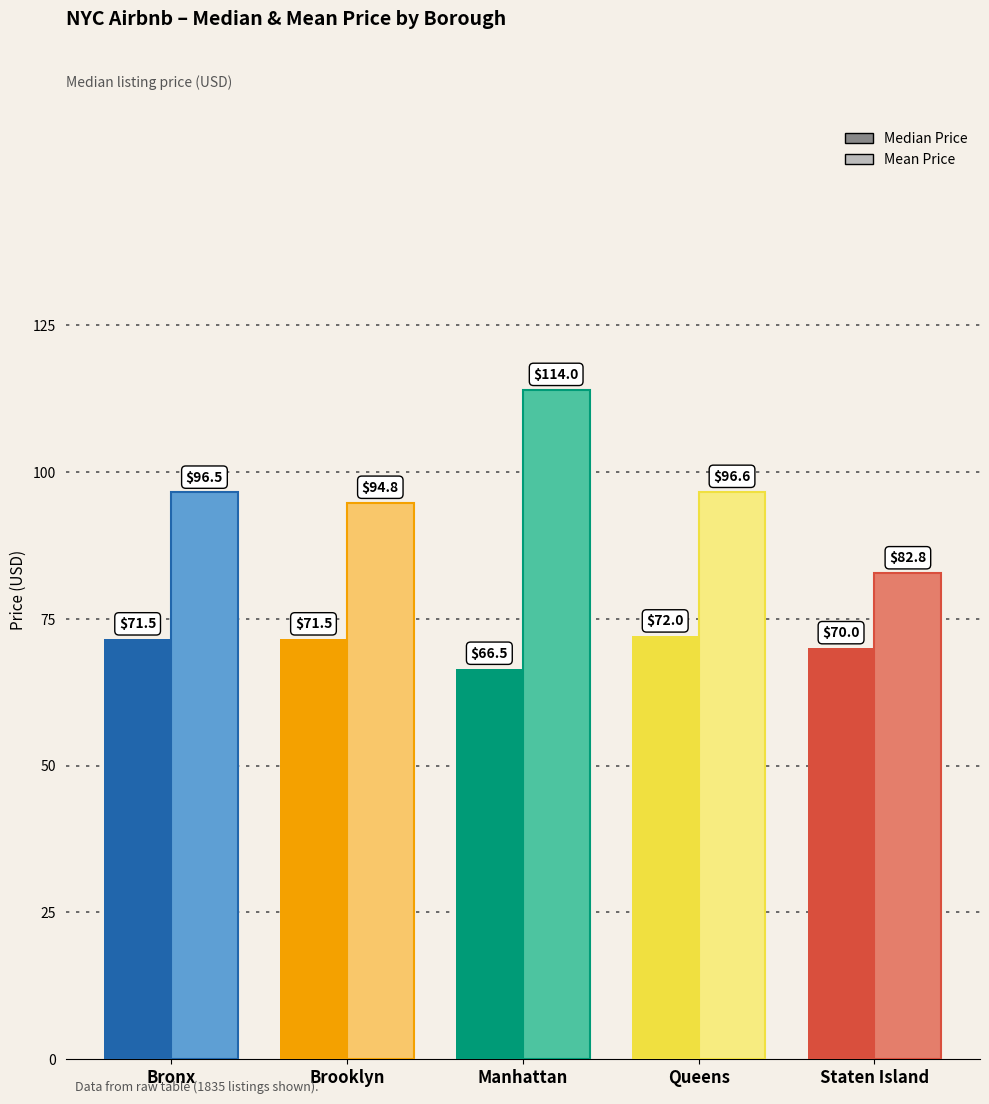

Which series has the widest spread of values?

Mean Price